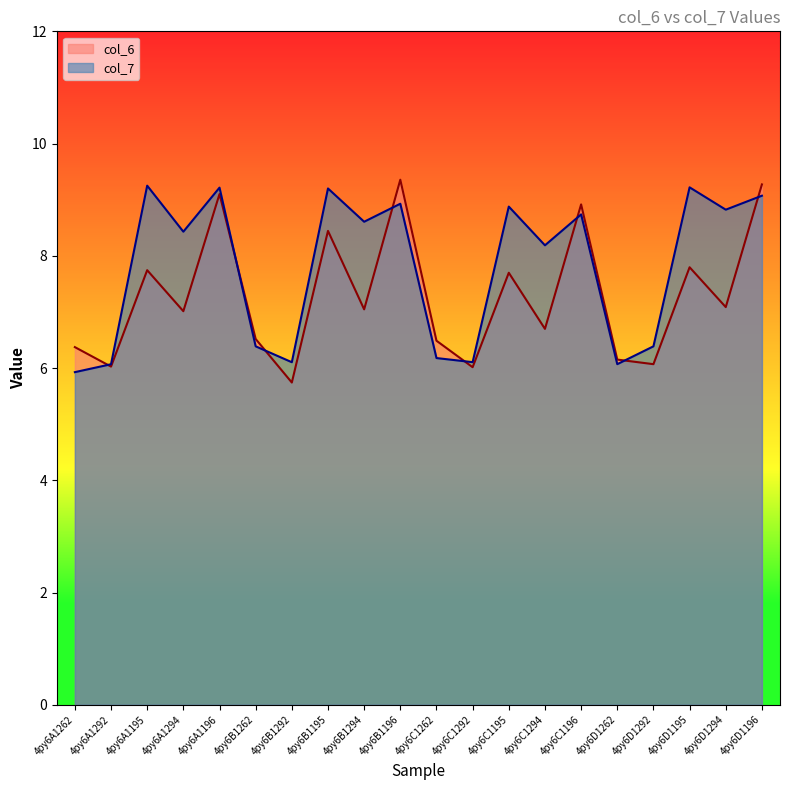

What is the label of the 1st point from the right?

4py6D1196